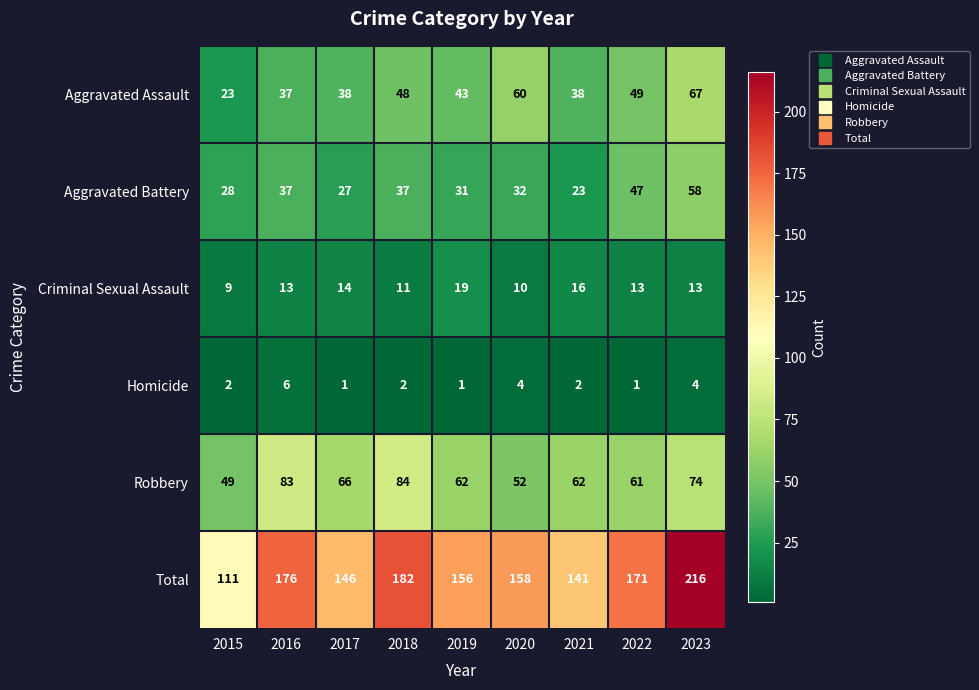

Count the Homicide values in the range 1 to 4.

8